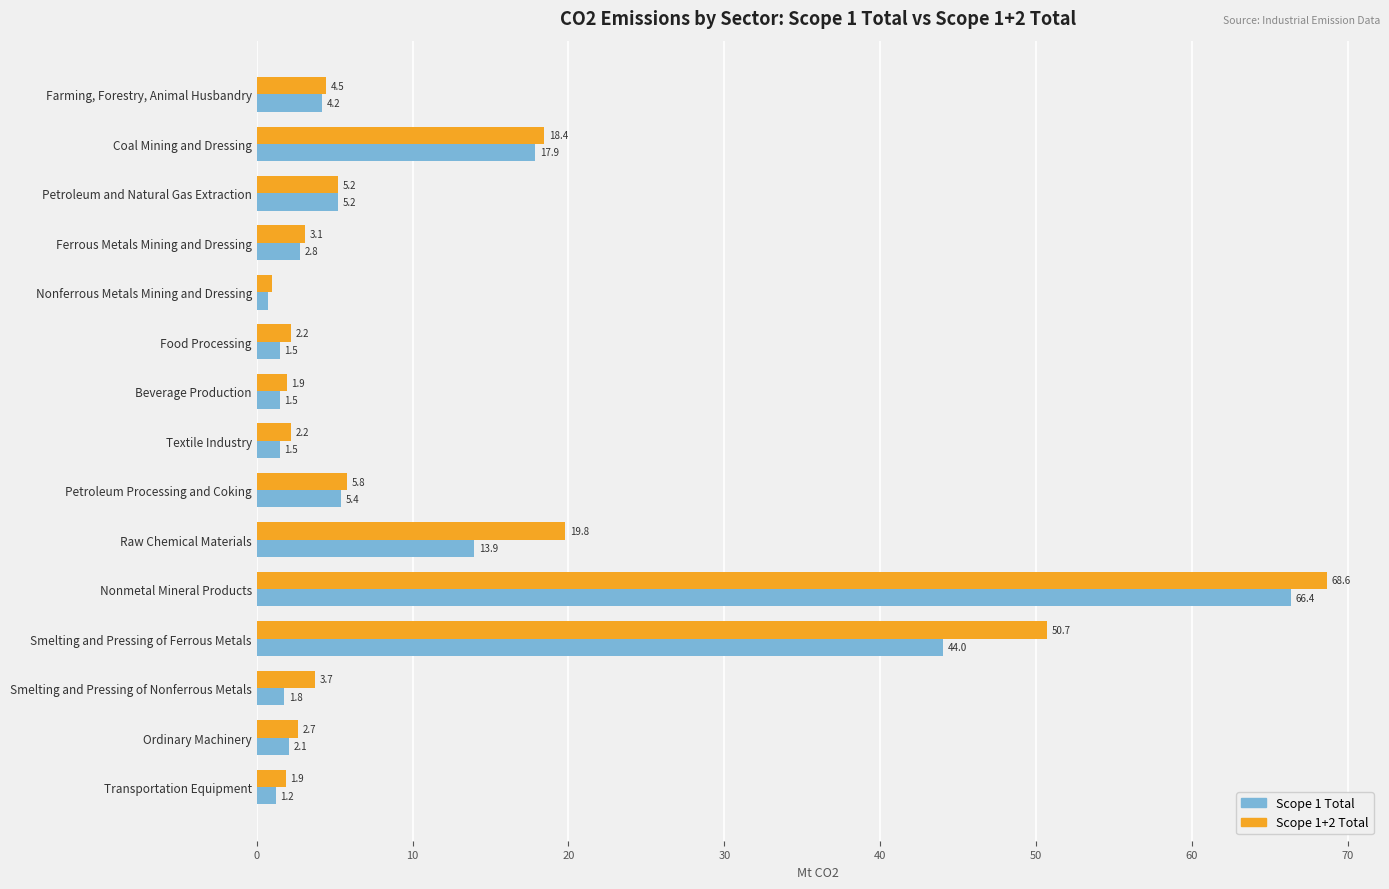

List the series in order of their overall mean, lowest first.

Scope 1 Total, Scope 1+2 Total